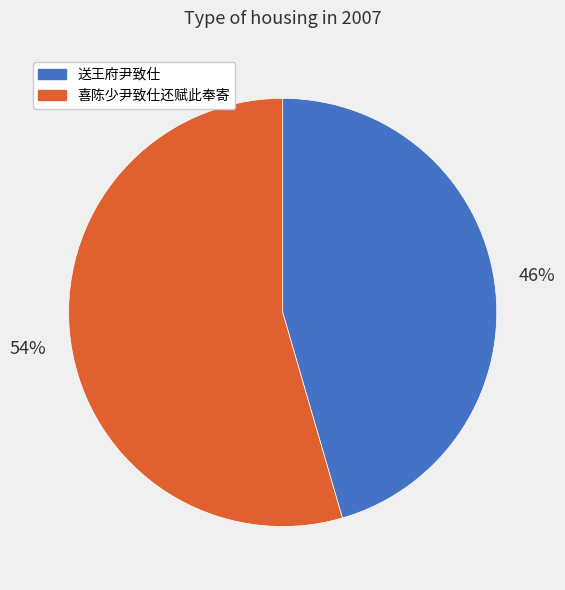

What is the ratio of the value at 喜陈少尹致仕还赋此奉寄 to the value at 送王府尹致仕?

1.2